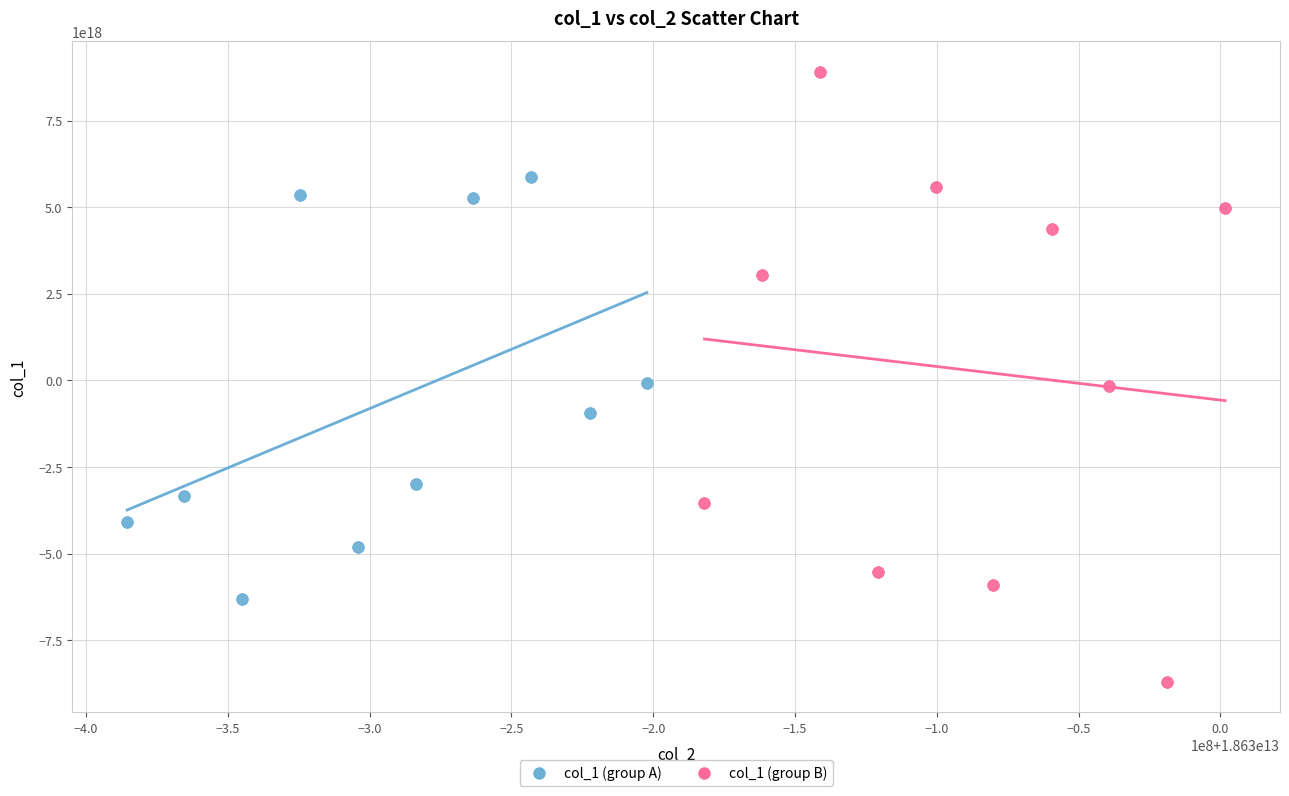

Which series reaches the minimum Y coordinate?

col_1 (group B)